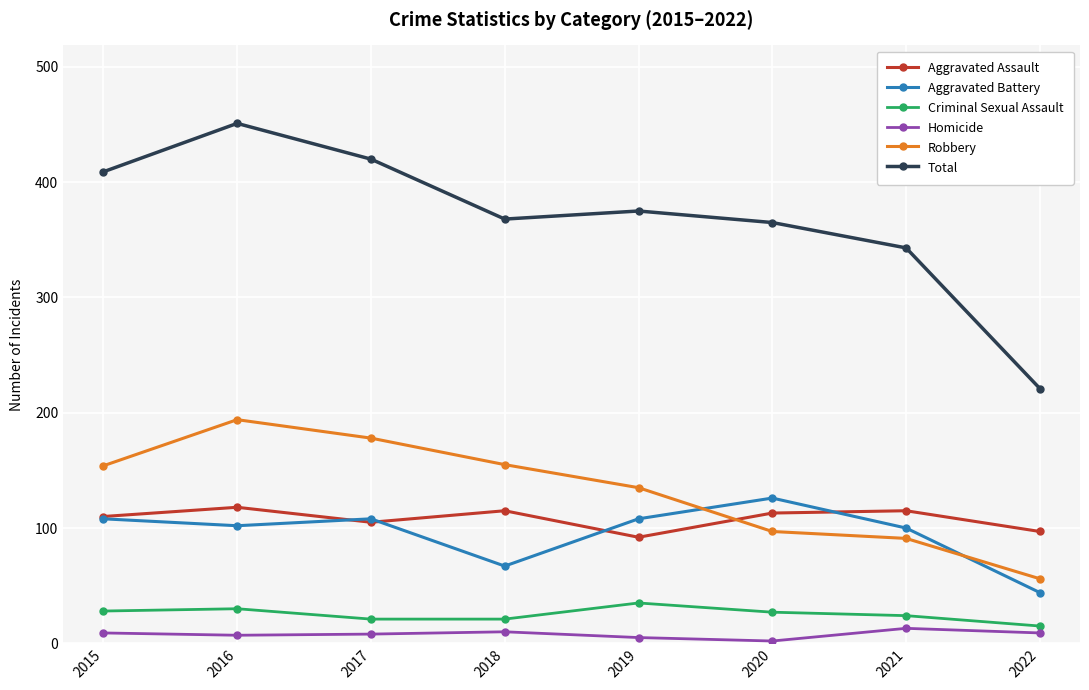

At 2018, list the series in order from smallest to largest.

Homicide, Criminal Sexual Assault, Aggravated Battery, Aggravated Assault, Robbery, Total